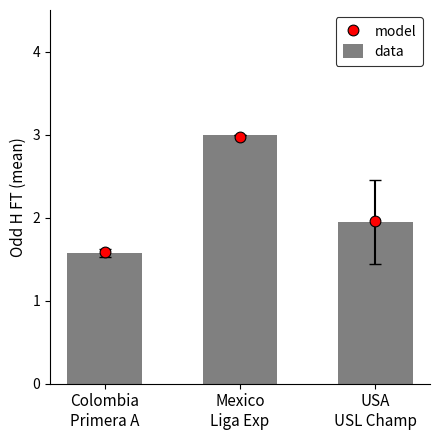

What is the total value across all series at USA
USL Champ?

3.9